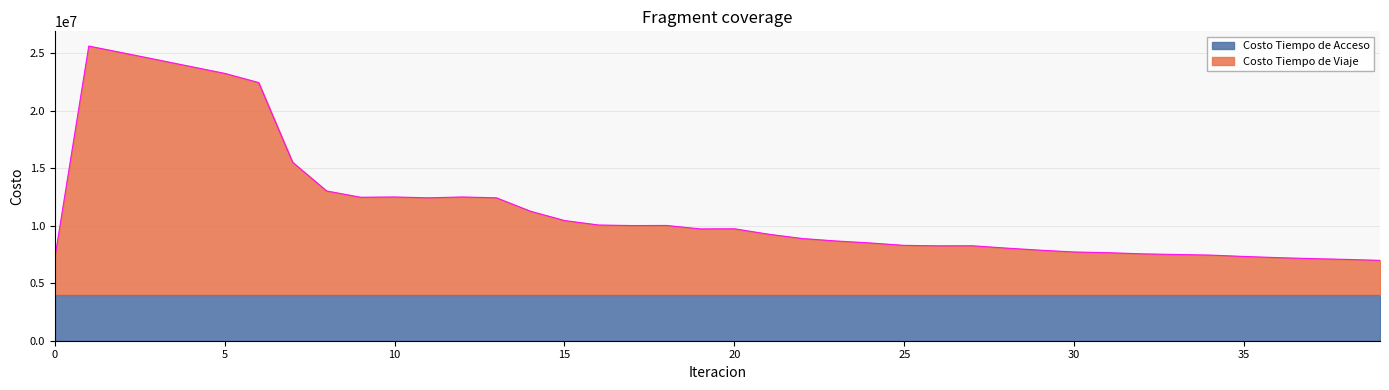

What is the approximate value at 23?

8670197.6